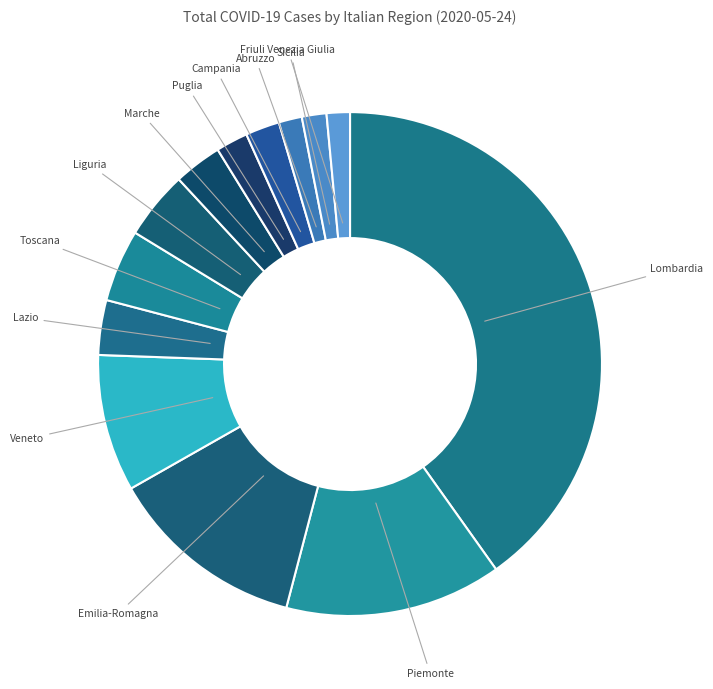

Does Emilia-Romagna account for over 50% of the chart?

No